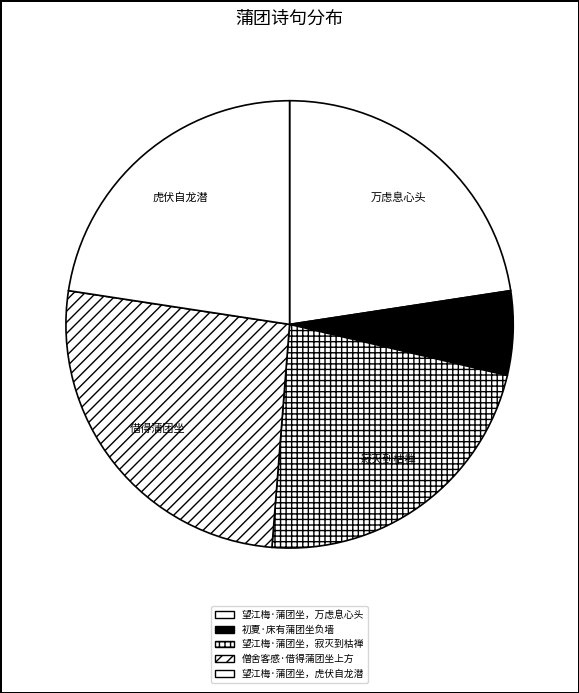

How many segments does this pie chart have?

5